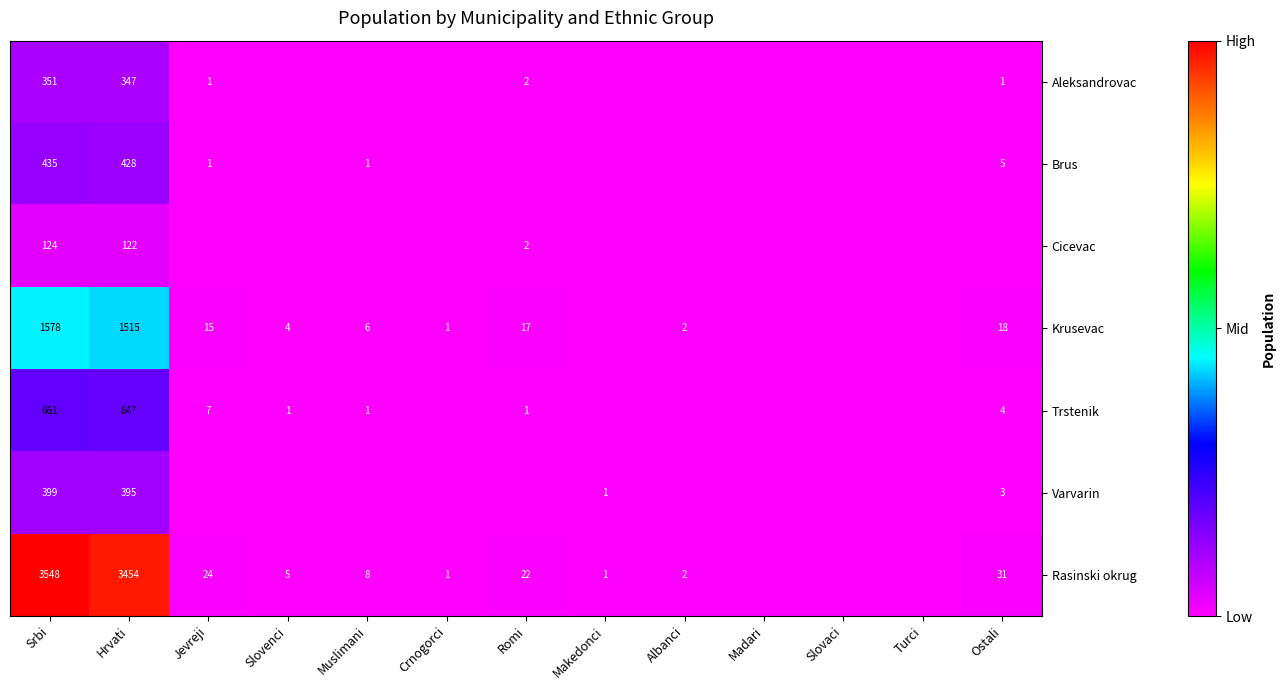

The value of Krusevac at Romi is 17. True or false?

True